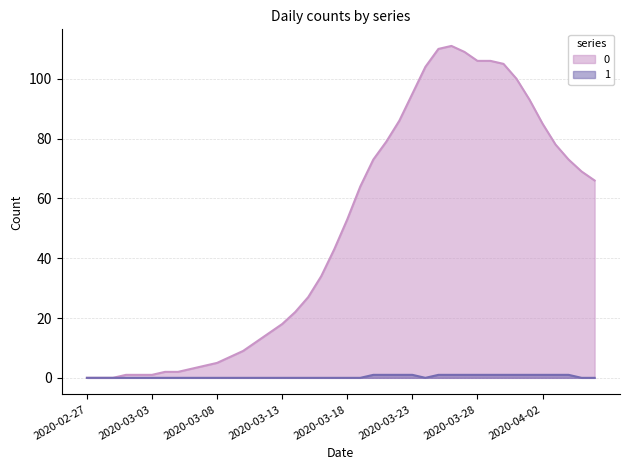

Count the number of categories in the chart.

40